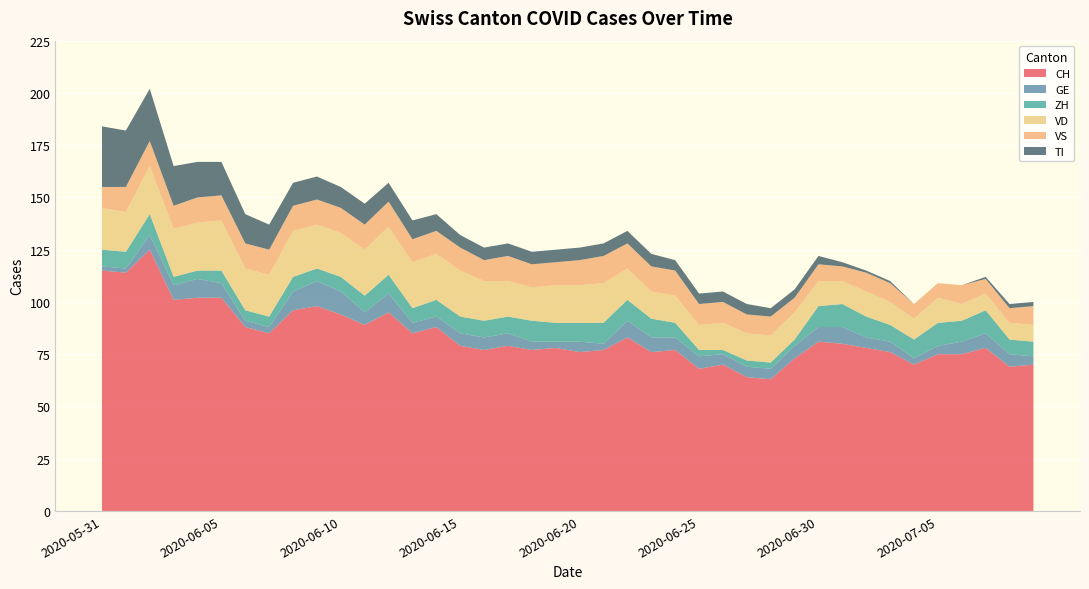

Reading right to left, list all the values displayed in this chart.

CH: 2020-07-09=70	2020-07-08=69	2020-07-07=78	2020-07-06=75	2020-07-05=75	2020-07-04=70	2020-07-03=76	2020-07-02=78	2020-07-01=80	2020-06-30=81	2020-06-29=73	2020-06-28=63	2020-06-27=64	2020-06-26=70	2020-06-25=68	2020-06-24=77	2020-06-23=76	2020-06-22=83	2020-06-21=77	2020-06-20=76	2020-06-19=78	2020-06-18=77	2020-06-17=79	2020-06-16=77	2020-06-15=79	2020-06-14=88	2020-06-13=85	2020-06-12=95	2020-06-11=89	2020-06-10=94	2020-06-09=98	2020-06-08=96	2020-06-07=85	2020-06-06=88	2020-06-05=102	2020-06-04=102	2020-06-03=101	2020-06-02=125	2020-06-01=114	2020-05-31=115
GE: 2020-07-09=4	2020-07-08=6	2020-07-07=7	2020-07-06=6	2020-07-05=4	2020-07-04=3	2020-07-03=5	2020-07-02=5	2020-07-01=8	2020-06-30=7	2020-06-29=6	2020-06-28=5	2020-06-27=5	2020-06-26=5	2020-06-25=6	2020-06-24=6	2020-06-23=7	2020-06-22=8	2020-06-21=3	2020-06-20=5	2020-06-19=3	2020-06-18=4	2020-06-17=6	2020-06-16=6	2020-06-15=6	2020-06-14=5	2020-06-13=5	2020-06-12=9	2020-06-11=6	2020-06-10=11	2020-06-09=12	2020-06-08=9	2020-06-07=3	2020-06-06=3	2020-06-05=7	2020-06-04=9	2020-06-03=7	2020-06-02=7	2020-06-01=2	2020-05-31=2
ZH: 2020-07-09=7	2020-07-08=7	2020-07-07=11	2020-07-06=10	2020-07-05=11	2020-07-04=9	2020-07-03=8	2020-07-02=10	2020-07-01=11	2020-06-30=10	2020-06-29=3	2020-06-28=3	2020-06-27=3	2020-06-26=2	2020-06-25=3	2020-06-24=7	2020-06-23=9	2020-06-22=10	2020-06-21=10	2020-06-20=9	2020-06-19=9	2020-06-18=10	2020-06-17=8	2020-06-16=8	2020-06-15=8	2020-06-14=8	2020-06-13=7	2020-06-12=9	2020-06-11=8	2020-06-10=7	2020-06-09=6	2020-06-08=7	2020-06-07=5	2020-06-06=5	2020-06-05=6	2020-06-04=4	2020-06-03=4	2020-06-02=10	2020-06-01=8	2020-05-31=8
VD: 2020-07-09=8	2020-07-08=8	2020-07-07=8	2020-07-06=8	2020-07-05=12	2020-07-04=10	2020-07-03=11	2020-07-02=12	2020-07-01=11	2020-06-30=12	2020-06-29=13	2020-06-28=13	2020-06-27=13	2020-06-26=13	2020-06-25=12	2020-06-24=13	2020-06-23=13	2020-06-22=15	2020-06-21=19	2020-06-20=18	2020-06-19=18	2020-06-18=16	2020-06-17=17	2020-06-16=19	2020-06-15=22	2020-06-14=22	2020-06-13=22	2020-06-12=23	2020-06-11=22	2020-06-10=21	2020-06-09=21	2020-06-08=22	2020-06-07=20	2020-06-06=20	2020-06-05=24	2020-06-04=23	2020-06-03=23	2020-06-02=23	2020-06-01=19	2020-05-31=20
VS: 2020-07-09=9	2020-07-08=7	2020-07-07=7	2020-07-06=9	2020-07-05=7	2020-07-04=7	2020-07-03=9	2020-07-02=9	2020-07-01=7	2020-06-30=8	2020-06-29=7	2020-06-28=9	2020-06-27=9	2020-06-26=10	2020-06-25=10	2020-06-24=12	2020-06-23=12	2020-06-22=12	2020-06-21=13	2020-06-20=12	2020-06-19=11	2020-06-18=11	2020-06-17=12	2020-06-16=10	2020-06-15=11	2020-06-14=11	2020-06-13=11	2020-06-12=12	2020-06-11=12	2020-06-10=12	2020-06-09=12	2020-06-08=12	2020-06-07=12	2020-06-06=12	2020-06-05=12	2020-06-04=12	2020-06-03=11	2020-06-02=12	2020-06-01=12	2020-05-31=10
TI: 2020-07-09=2	2020-07-08=2	2020-07-07=1	2020-07-06=0	2020-07-05=0	2020-07-04=0	2020-07-03=1	2020-07-02=1	2020-07-01=2	2020-06-30=4	2020-06-29=4	2020-06-28=4	2020-06-27=5	2020-06-26=5	2020-06-25=5	2020-06-24=5	2020-06-23=6	2020-06-22=6	2020-06-21=6	2020-06-20=6	2020-06-19=6	2020-06-18=6	2020-06-17=6	2020-06-16=6	2020-06-15=6	2020-06-14=8	2020-06-13=9	2020-06-12=9	2020-06-11=10	2020-06-10=10	2020-06-09=11	2020-06-08=11	2020-06-07=12	2020-06-06=14	2020-06-05=16	2020-06-04=17	2020-06-03=19	2020-06-02=25	2020-06-01=27	2020-05-31=29